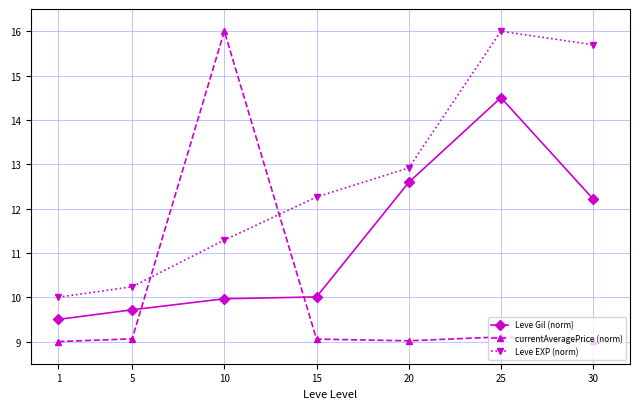

The value of Leve Gil (norm) at 20 is 22.0. True or false?

False